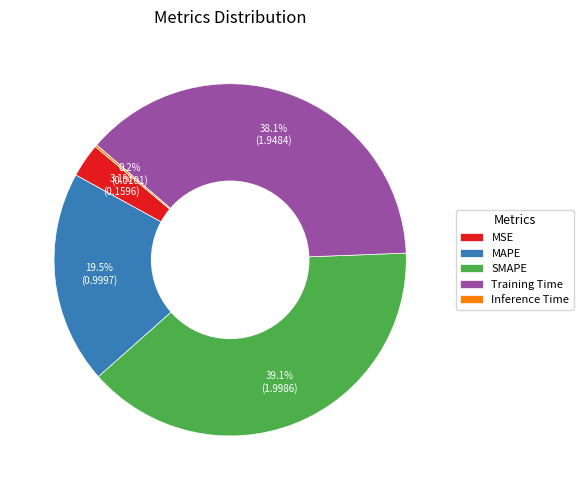

Which category has the biggest portion of the pie?

SMAPE